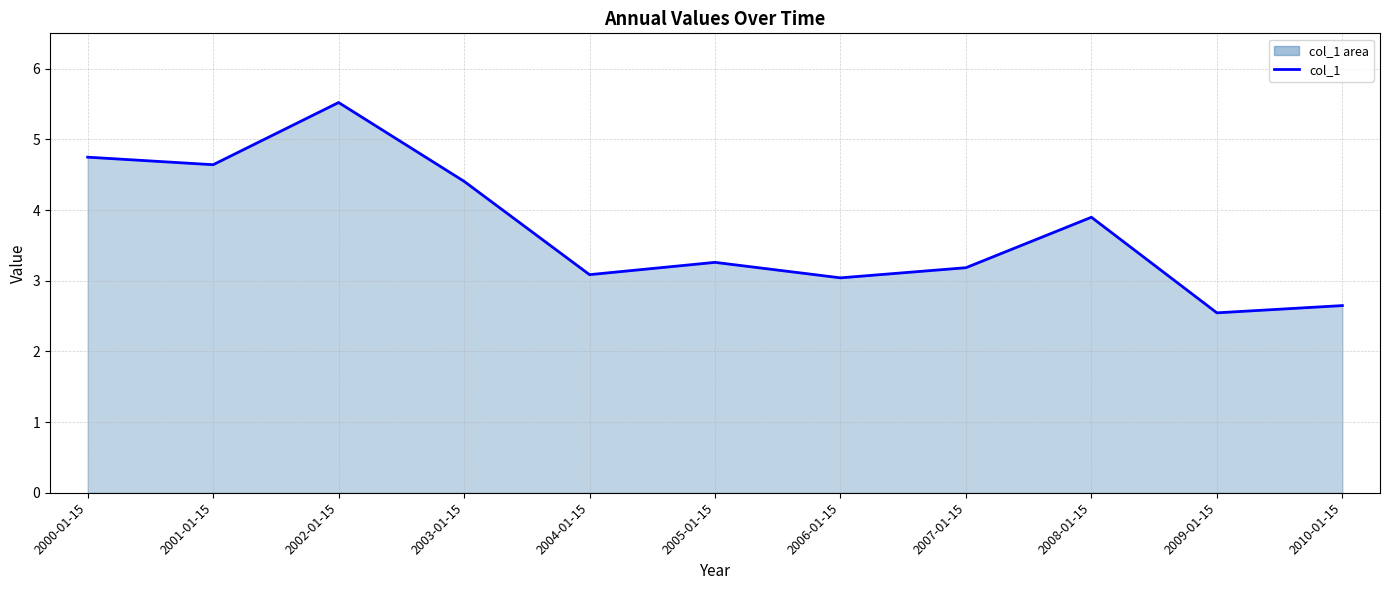

Between 2009-01-15 and 2005-01-15, which is larger?

2005-01-15